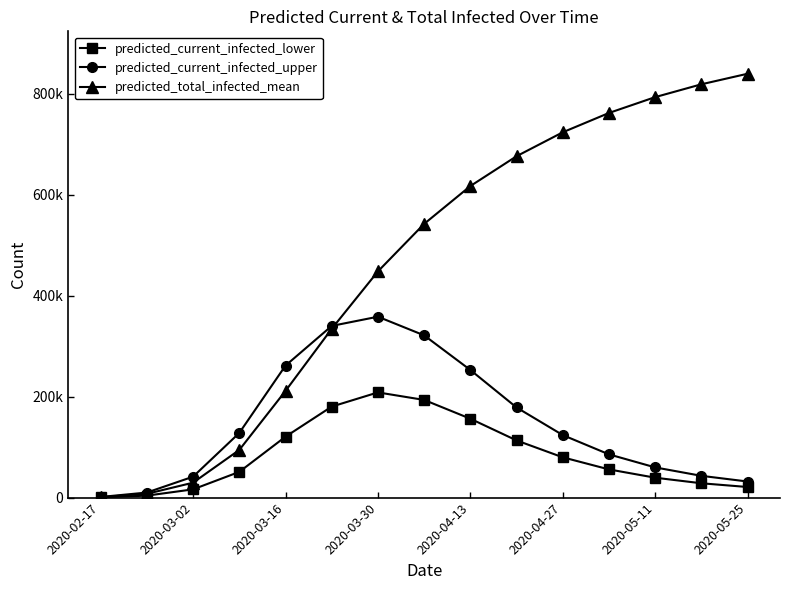

What are all the series names shown in the legend?

predicted_current_infected_lower, predicted_current_infected_upper, predicted_total_infected_mean